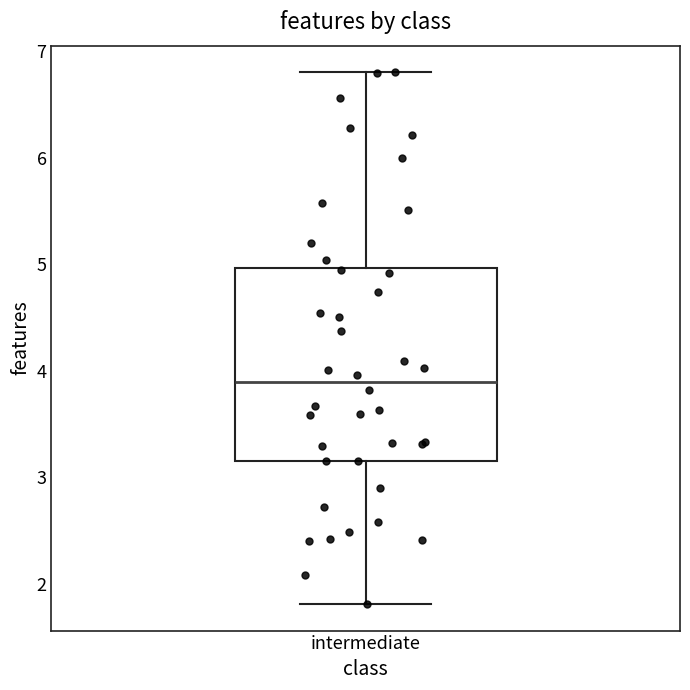

Read this box plot against the y-axis: the position of the median line, the range covered by the box, and the ends of both whiskers. The values are not printed on the chart, so give them approximately, as read against the axis.

median 3.9, box 3.2 to 5.0, whiskers 1.8 to 6.8